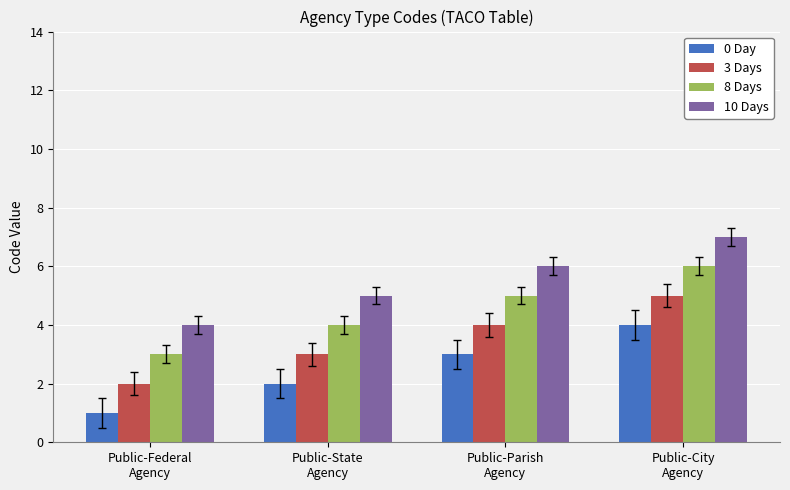

List the series in order of their peak value, lowest first.

0 Day, 3 Days, 8 Days, 10 Days